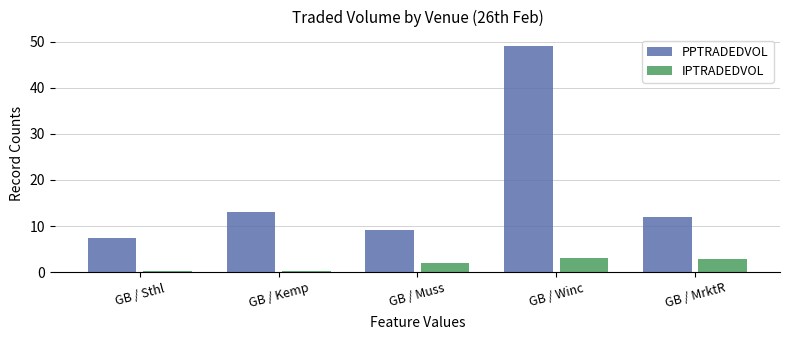

What is the minimum value shown in the chart?

0.3